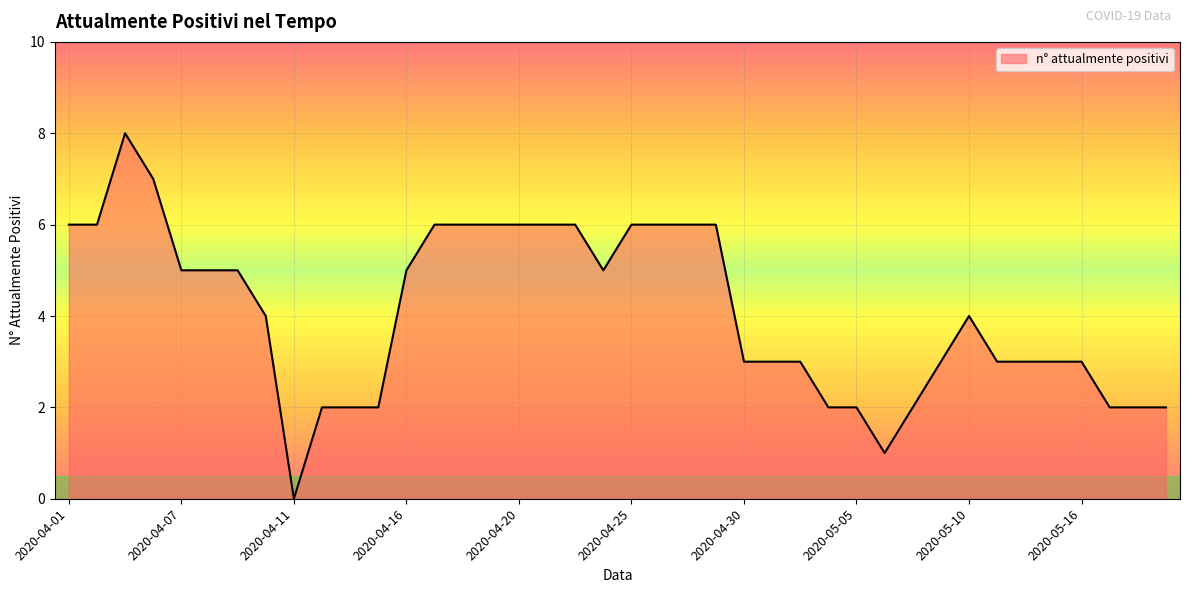

Reading left to right, list all the values displayed in this chart.

6	6	8	7	5	5	5	4	0	2	2	2	5	6	6	6	6	6	6	5	6	6	6	6	3	3	3	2	2	1	2	3	4	3	3	3	3	2	2	2